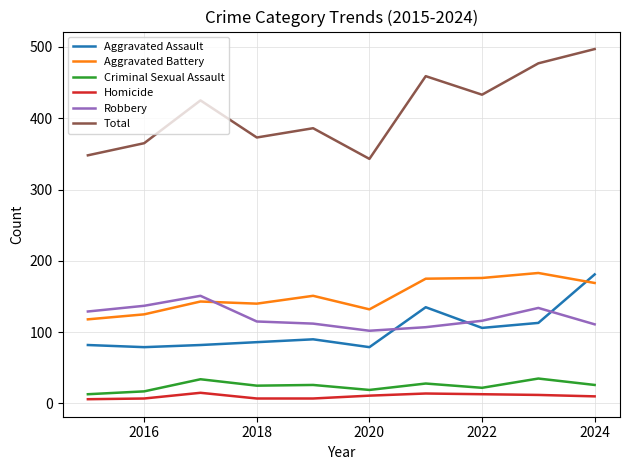

What is the greatest value displayed?

497